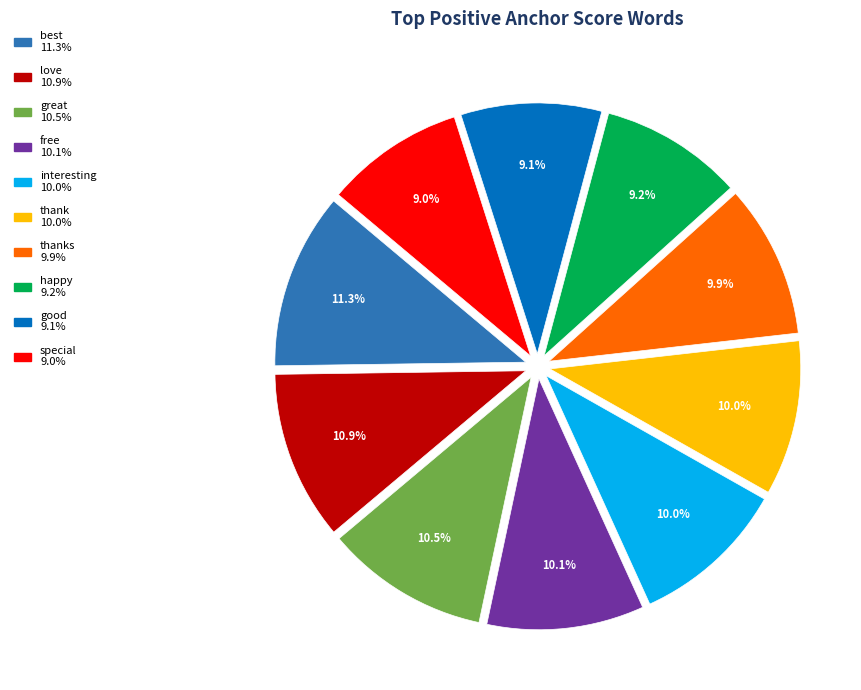

Is there a majority slice in this chart?

No